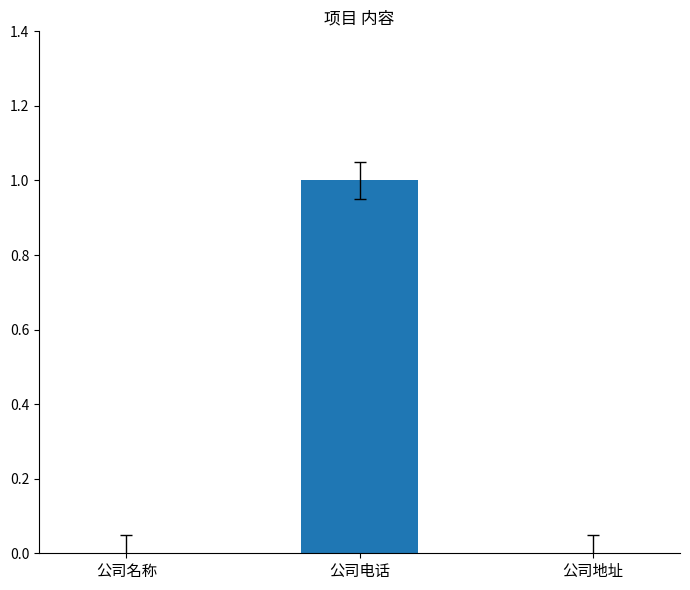

What is the maximum value shown in the chart?

1